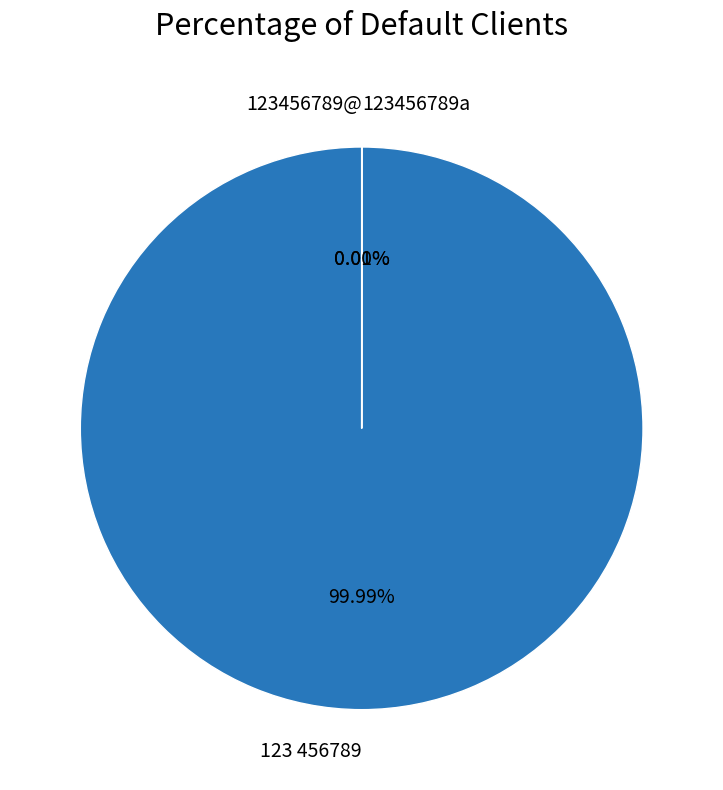

Which category has the biggest portion of the pie?

123 456789